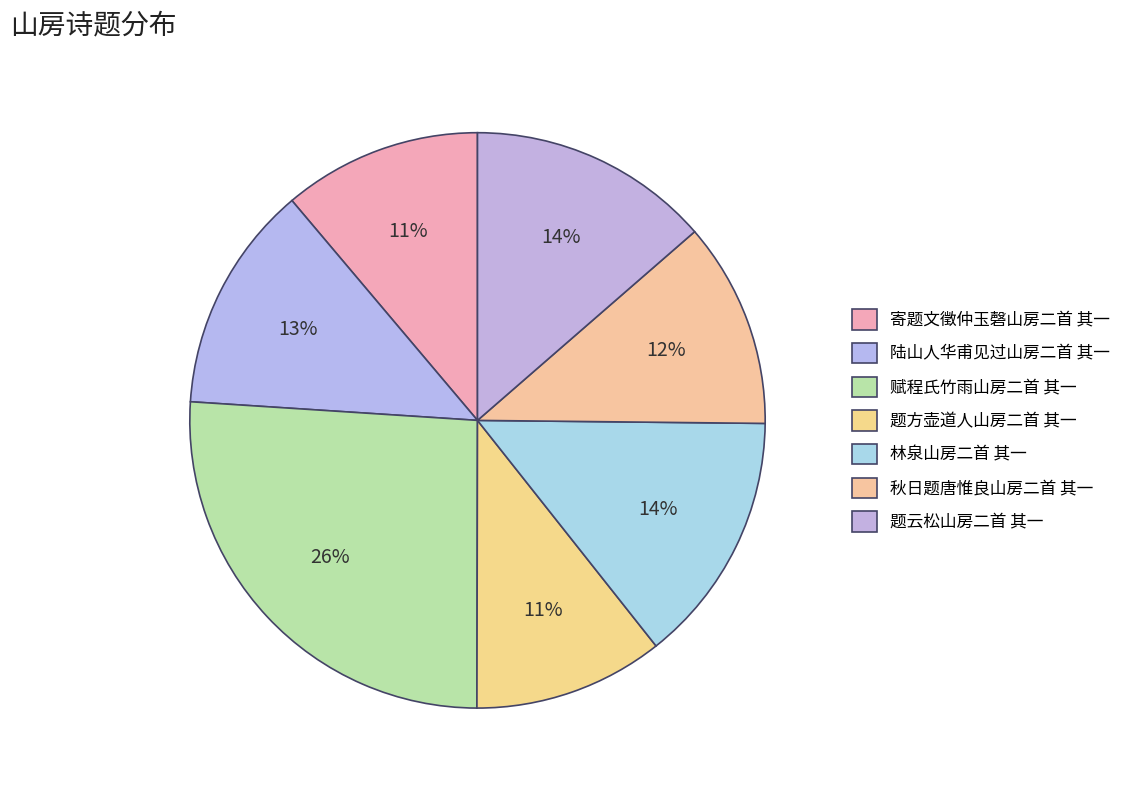

What is the ratio of the value at 赋程氏竹雨山房二首 其一 to the value at 陆山人华甫见过山房二首 其一?

2.0